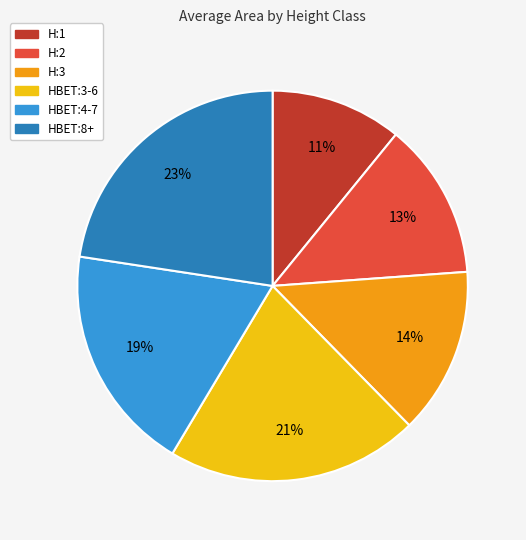

Which has a higher value, H:2 or HBET:8+?

HBET:8+